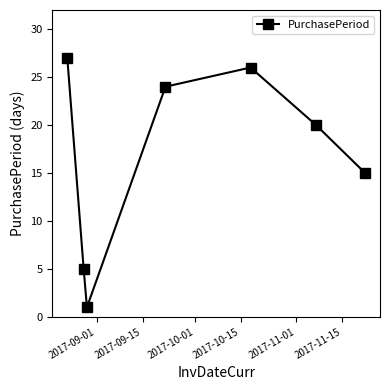

What is the sum of all values?

118